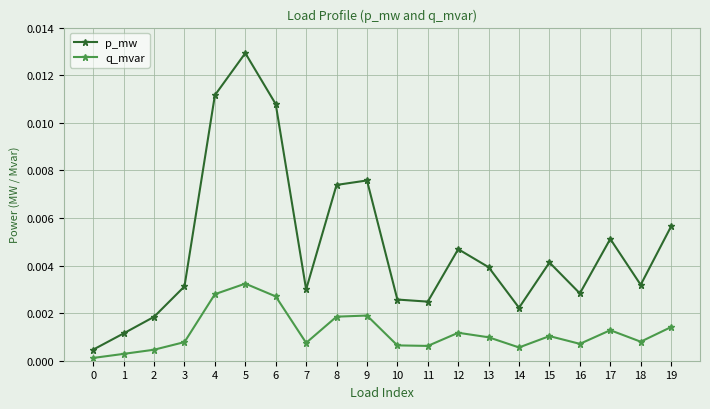

How many lines are shown in the chart?

2